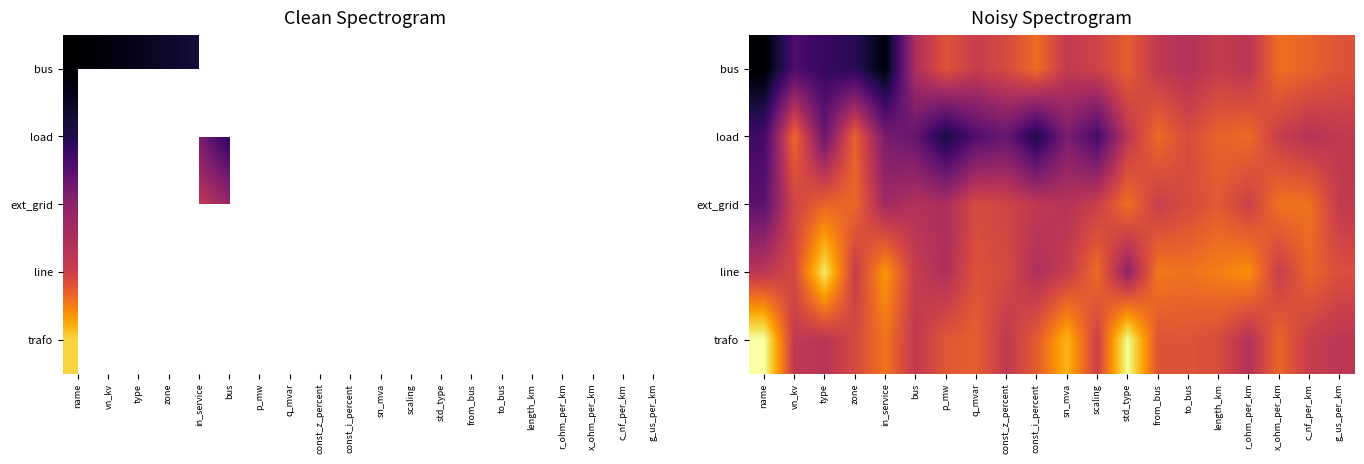

At which category is the sum across all series the highest?

std_type